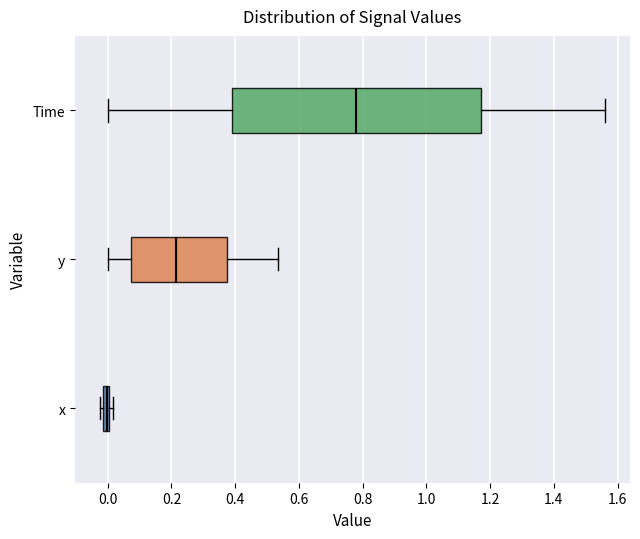

Which box is the widest, from its left edge to its right edge?

Time